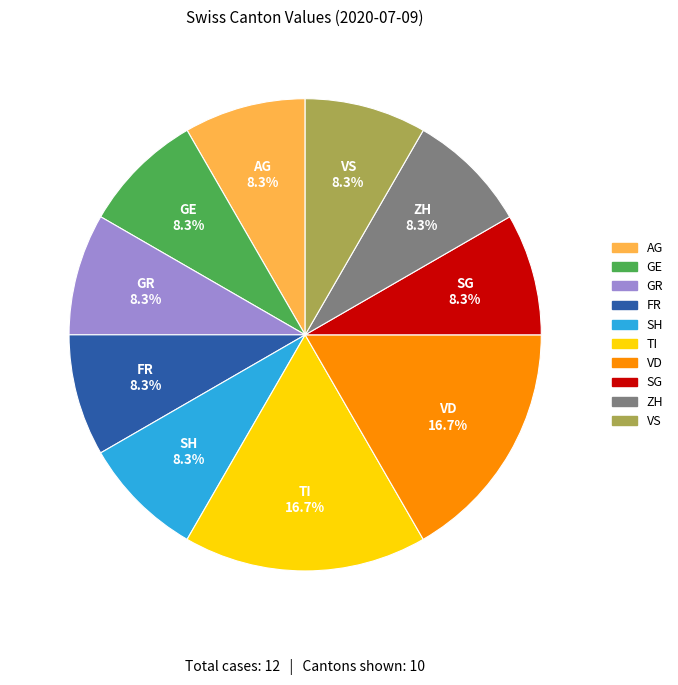

What percentage is NOT represented by GE?

91.7%